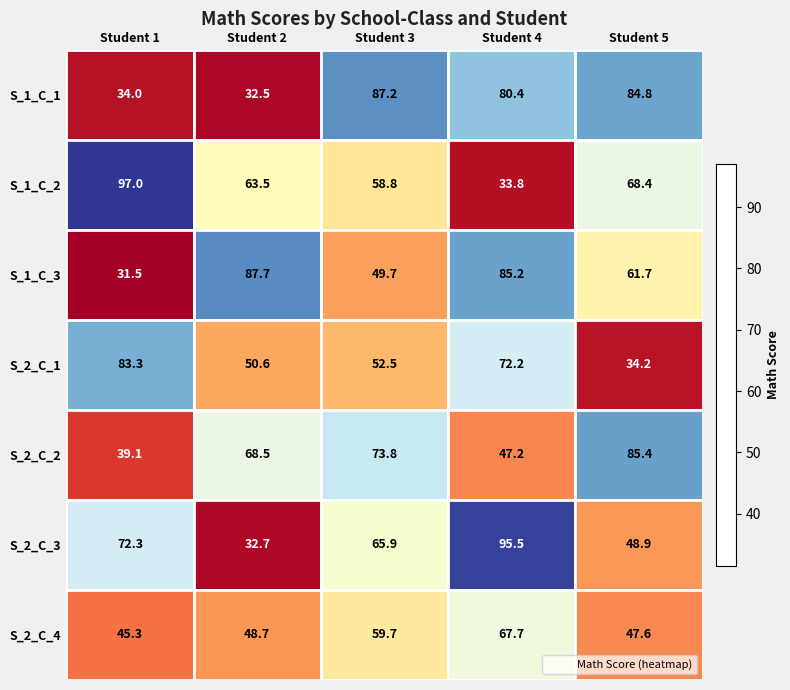

The S_1_C_3 series shows 85.2 at Student 4. True or false?

True